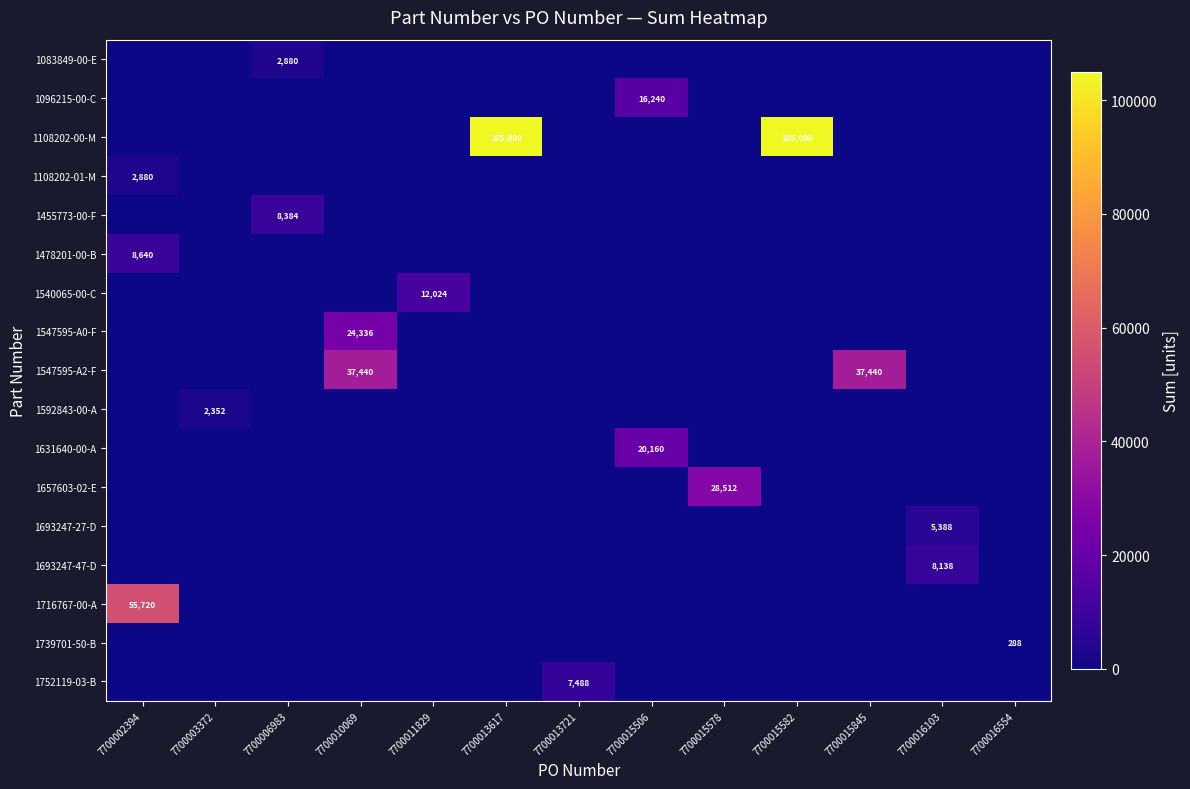

Between 7700015582 and 7700016554, which is larger?

7700015582